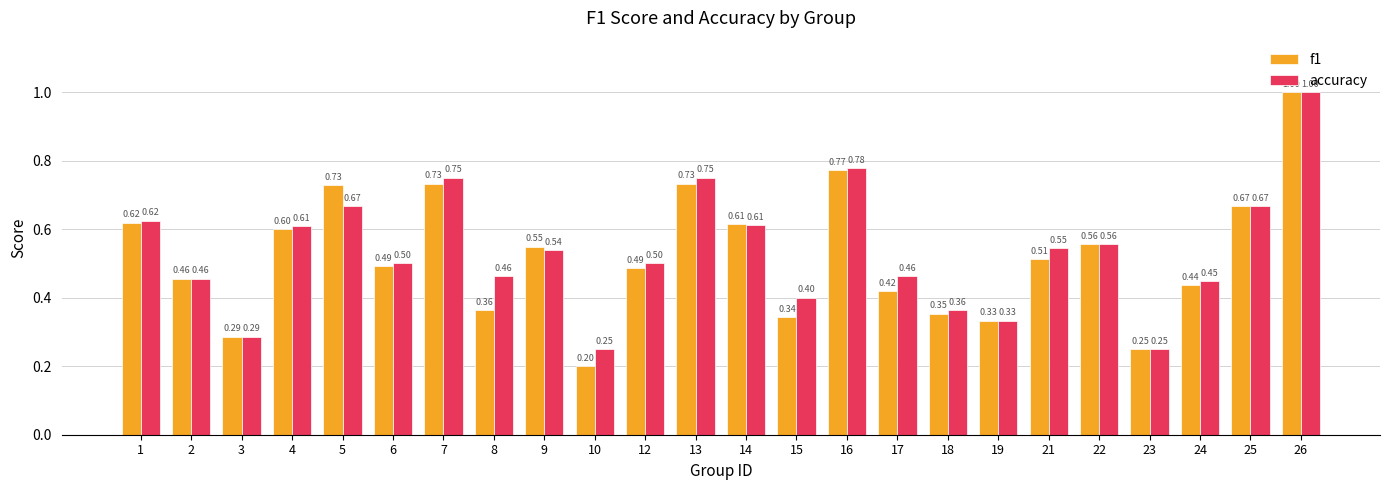

At 13, list the series in order from smallest to largest.

f1, accuracy